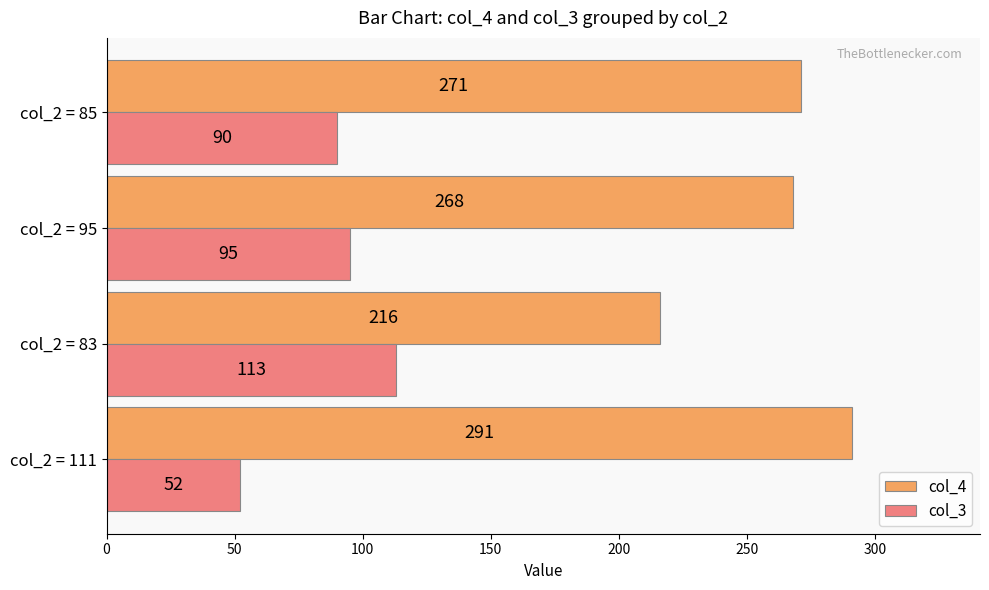

Is it true that col_3 equals 95 at col_2 = 95?

True